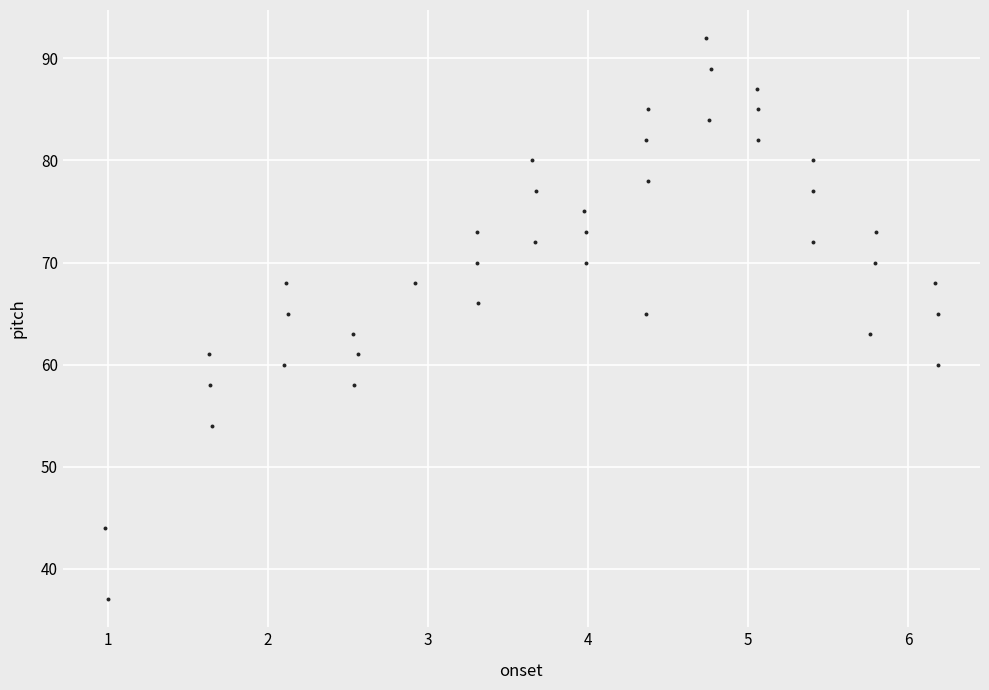

What is the range of Y values (max minus min)?

55